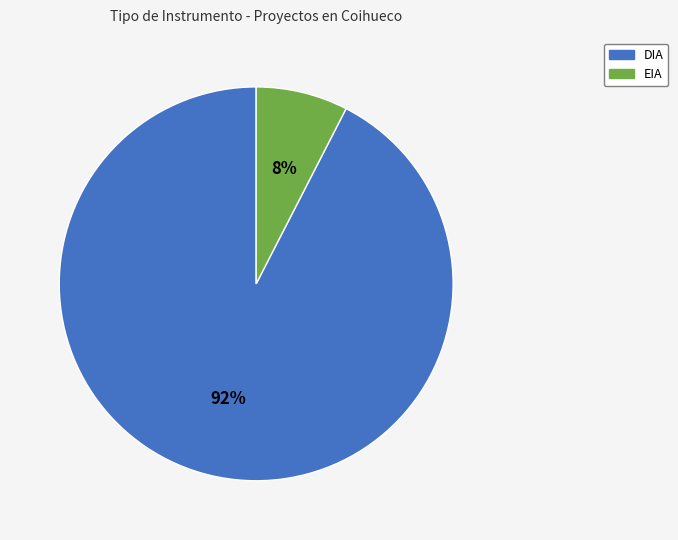

Is it true that DIA is 70% of the pie?

False